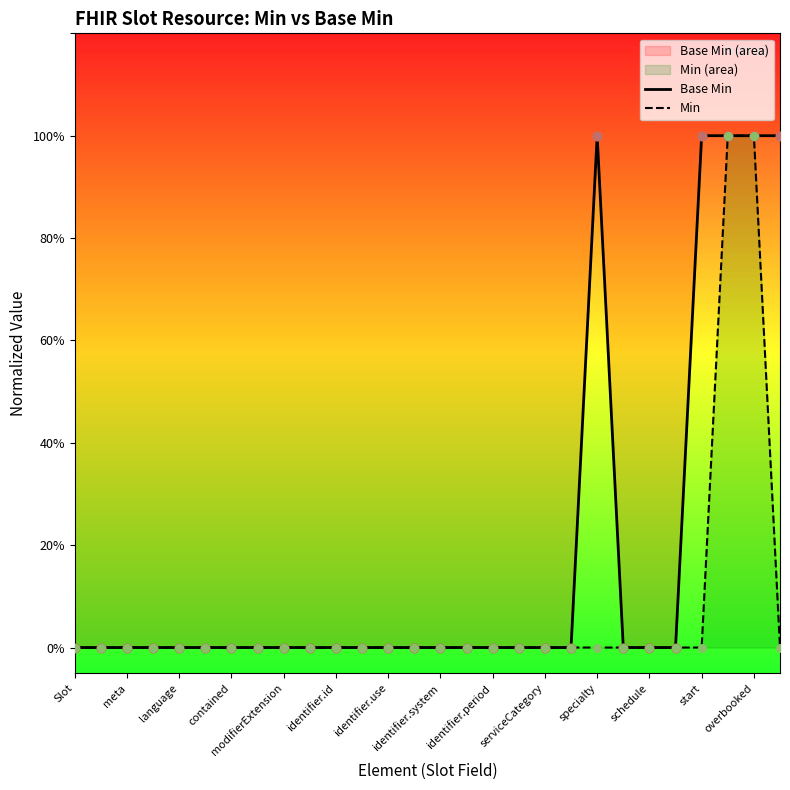

What are all the series names shown in the legend?

Base Min, Min